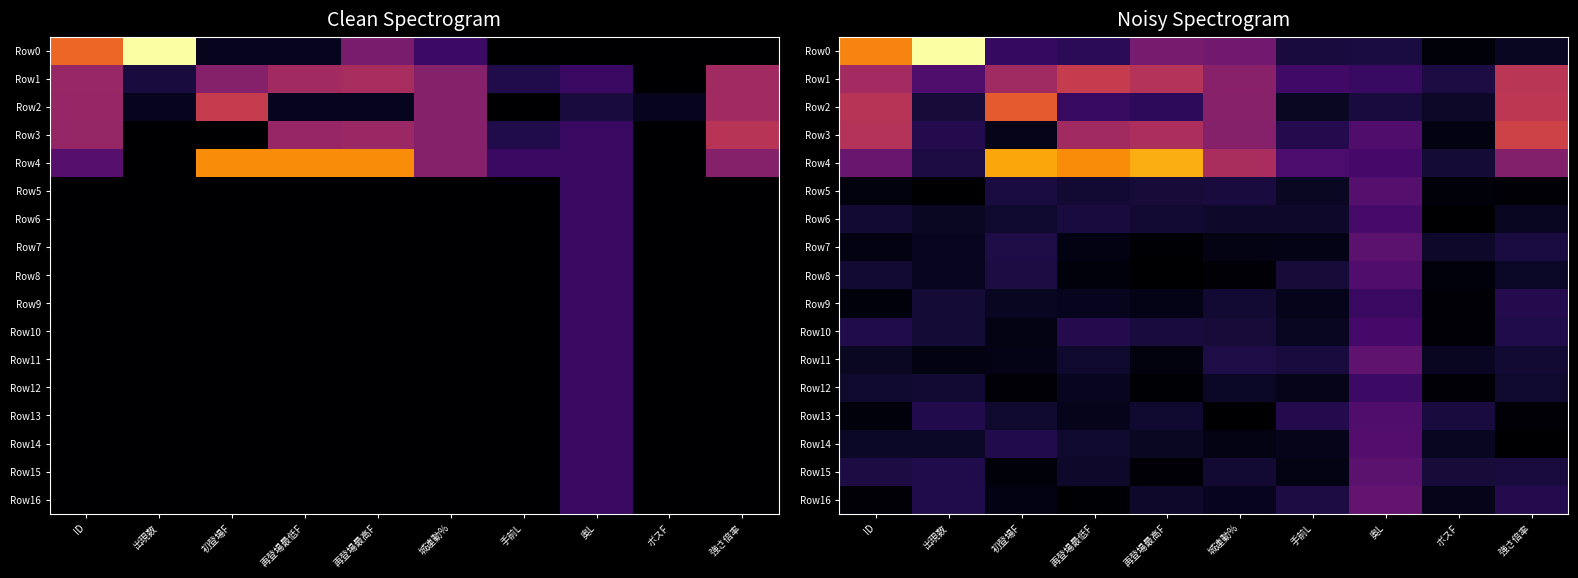

What is the average value of the Row14 series?

1.1